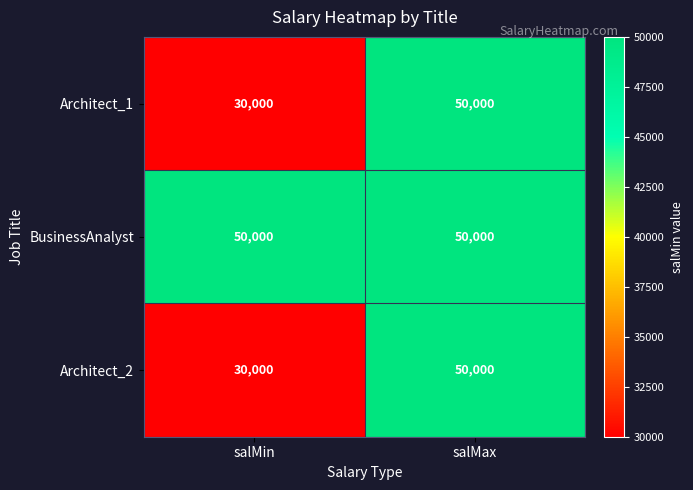

Count the number of categories in the chart.

2